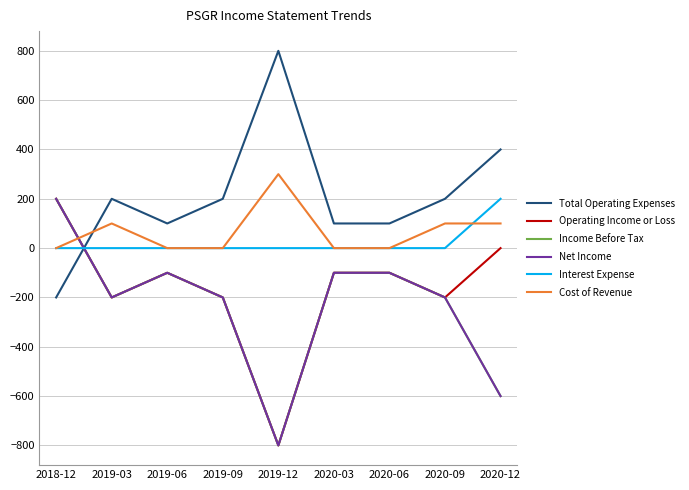

Is this an area chart (filled region under the line)?

No